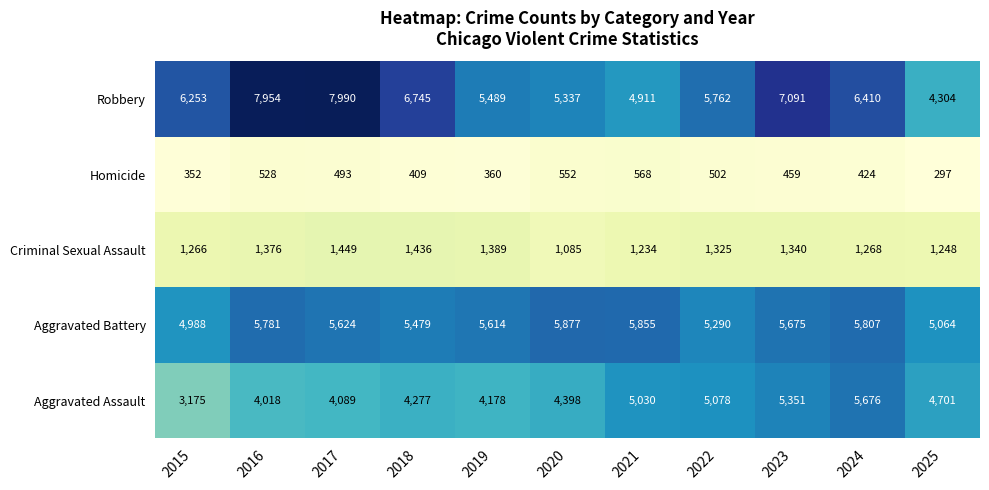

What is the spread (max minus min) of values at 2020?

5325